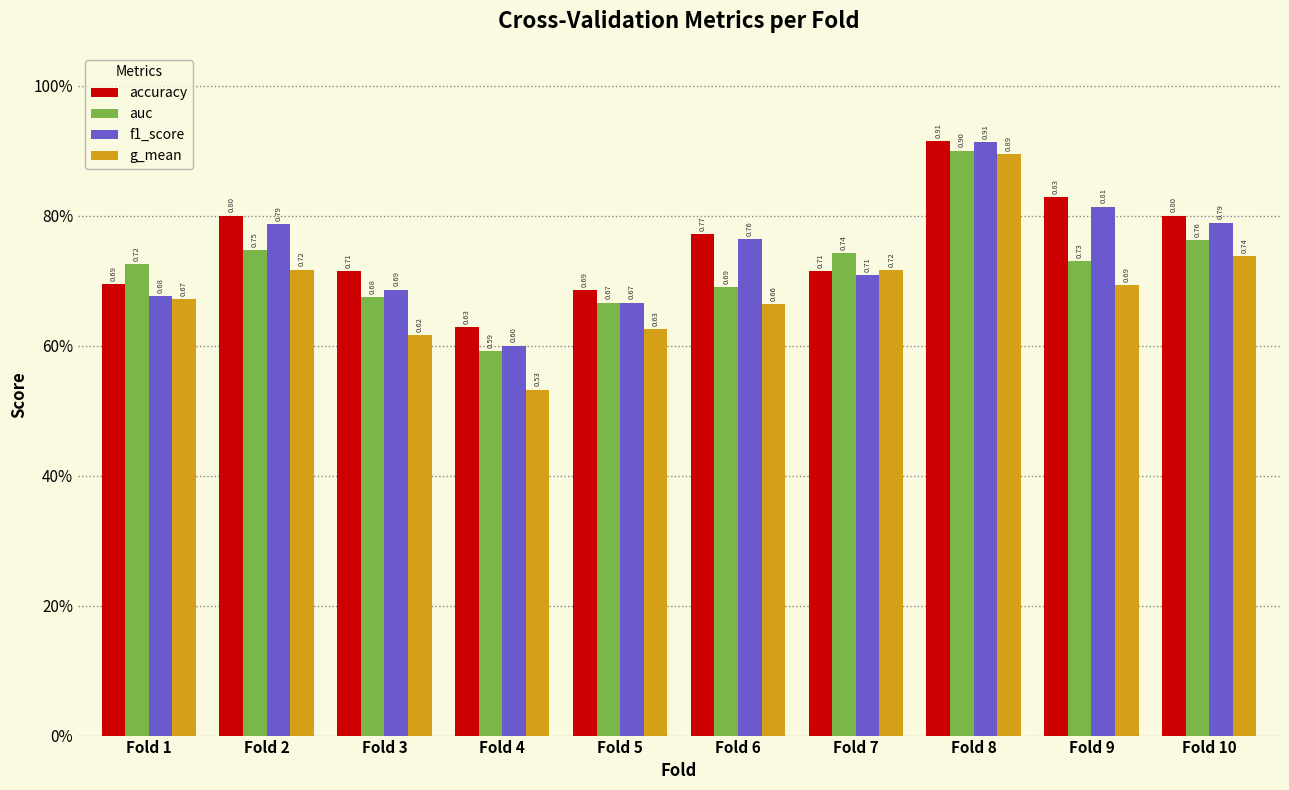

Does the chart contain any negative values?

No